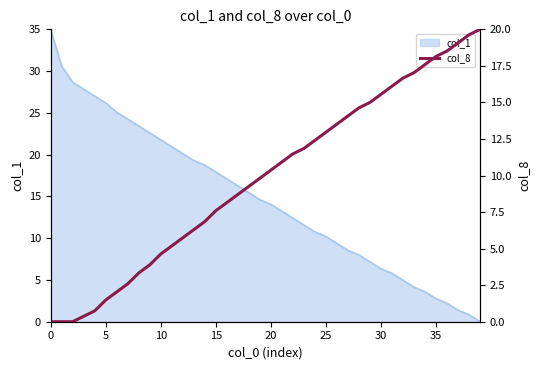

What is the highest value of the col_1 series?

35.0